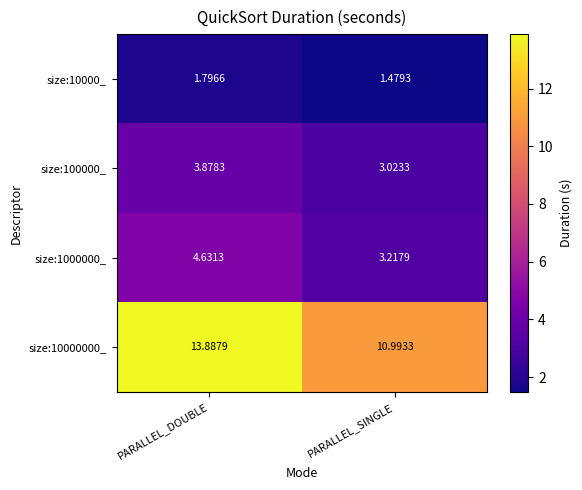

Rank the categories by size:1000000_ value from highest to lowest.

PARALLEL_DOUBLE, PARALLEL_SINGLE